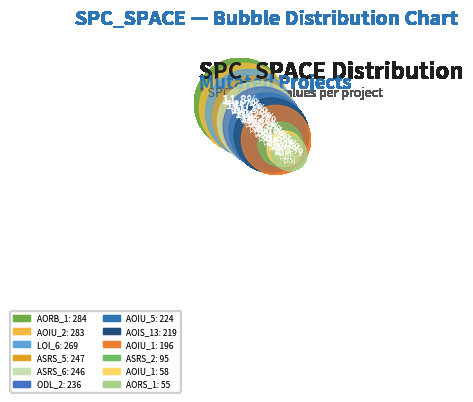

Combined, do Weight.ElevatorSystem.Elevator.ASRS_6 and Empty.ElevatorSystem.Environment.AOIS_13 account for over 50%?

No